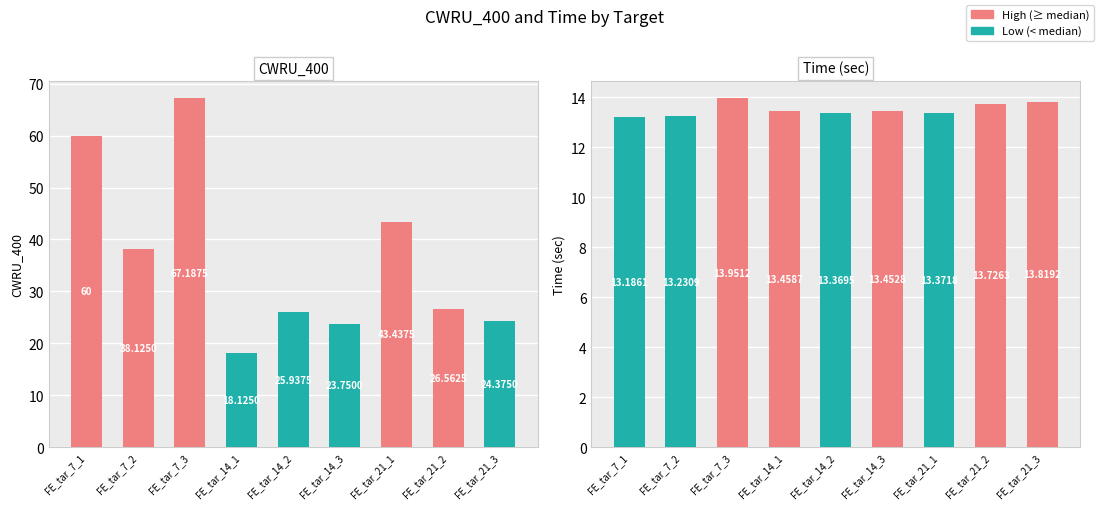

At which category is the sum across all series the highest?

FE_tar_7_3